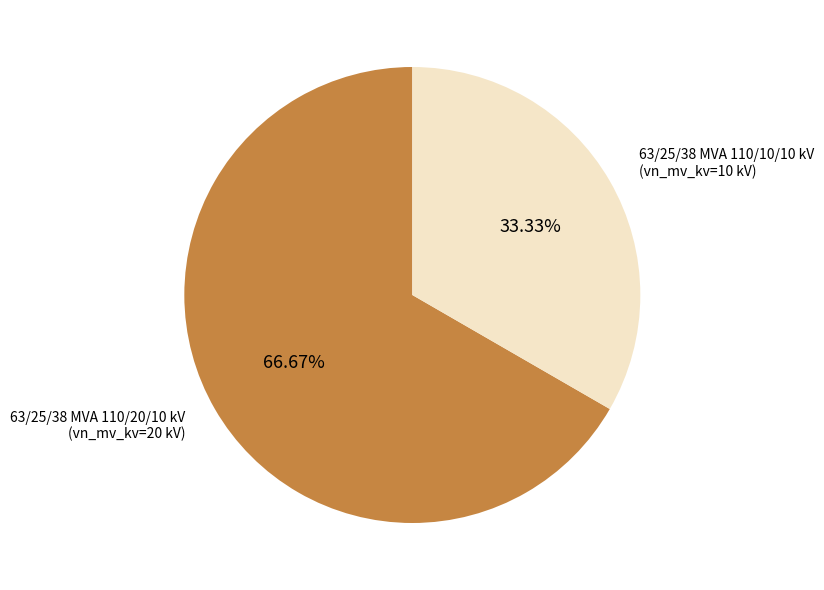

To the nearest percent, what is the combined percentage of 63/25/38 MVA 110/10/10 kV and 63/25/38 MVA 110/20/10 kV?

100%